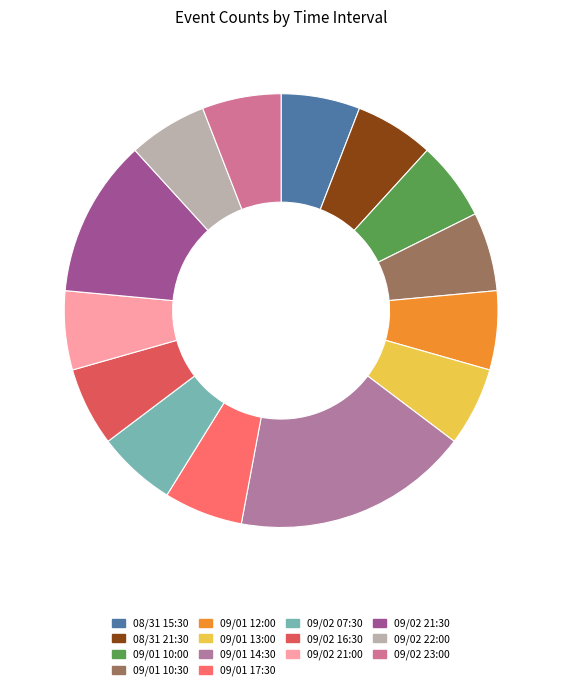

The 09/01 12:00 slice represents 6% of the pie. True or false?

True